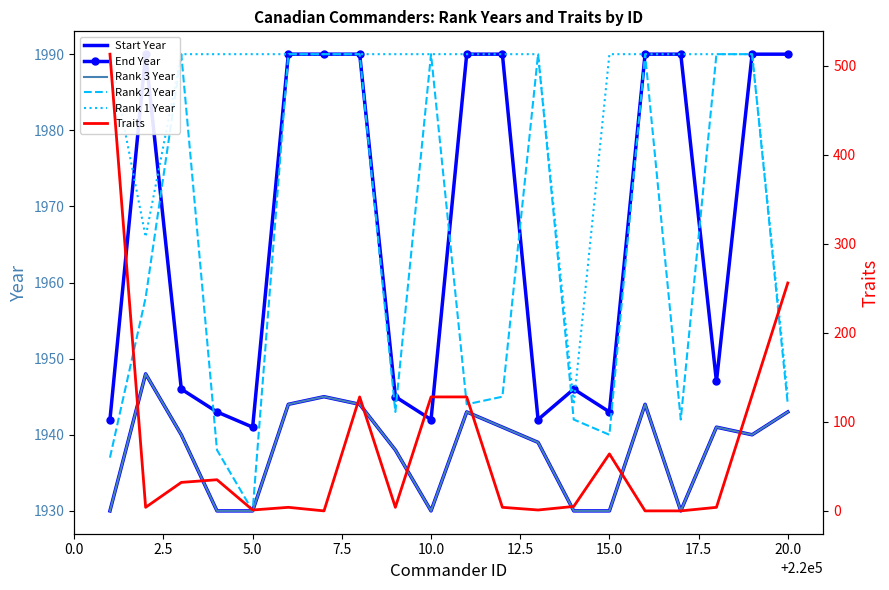

How many lines are shown in the chart?

6